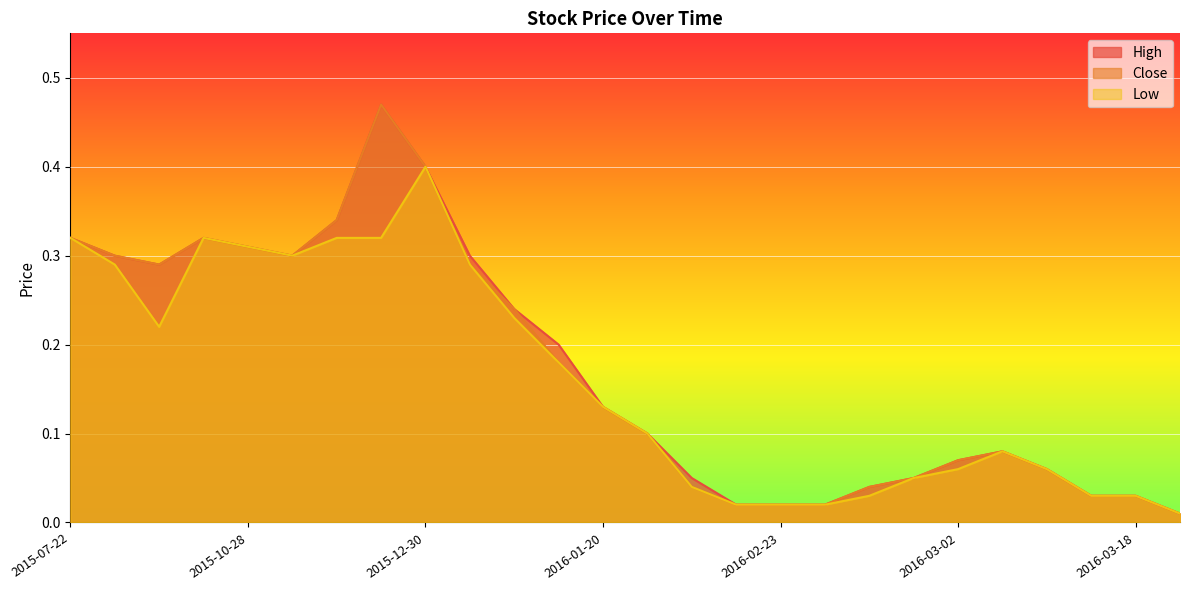

At which category does Close reach its first local valley?

2015-10-20